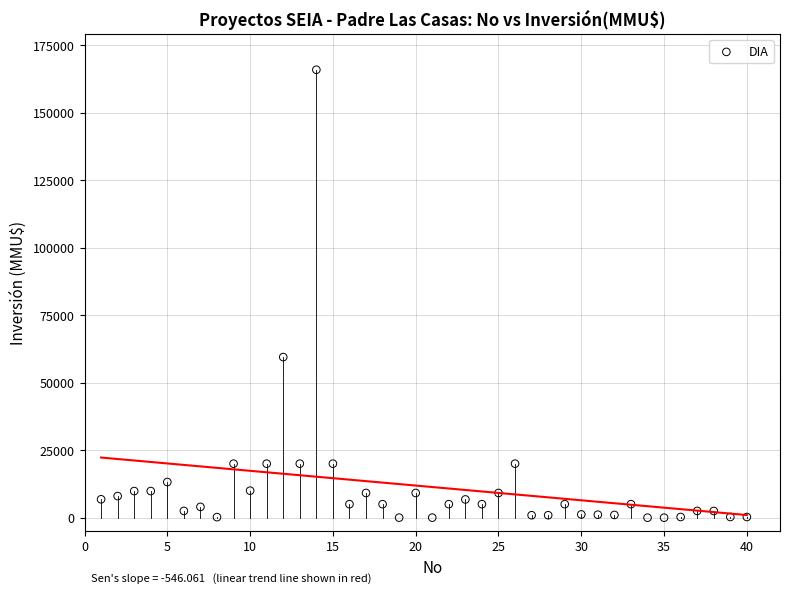

What Y value in the scatter plot is closest to 82955?

59482